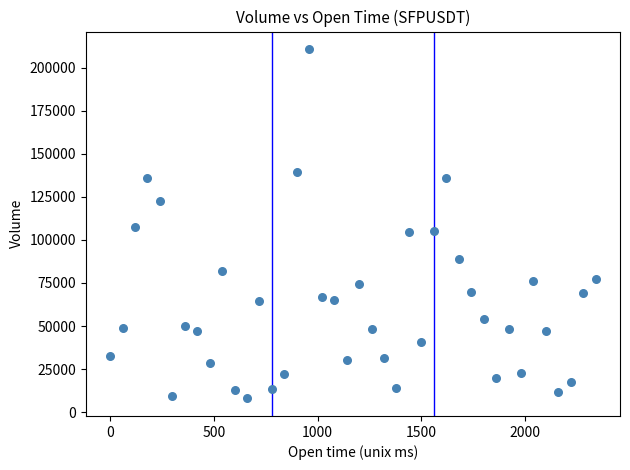

What is the range of X values (max minus min)?

2340